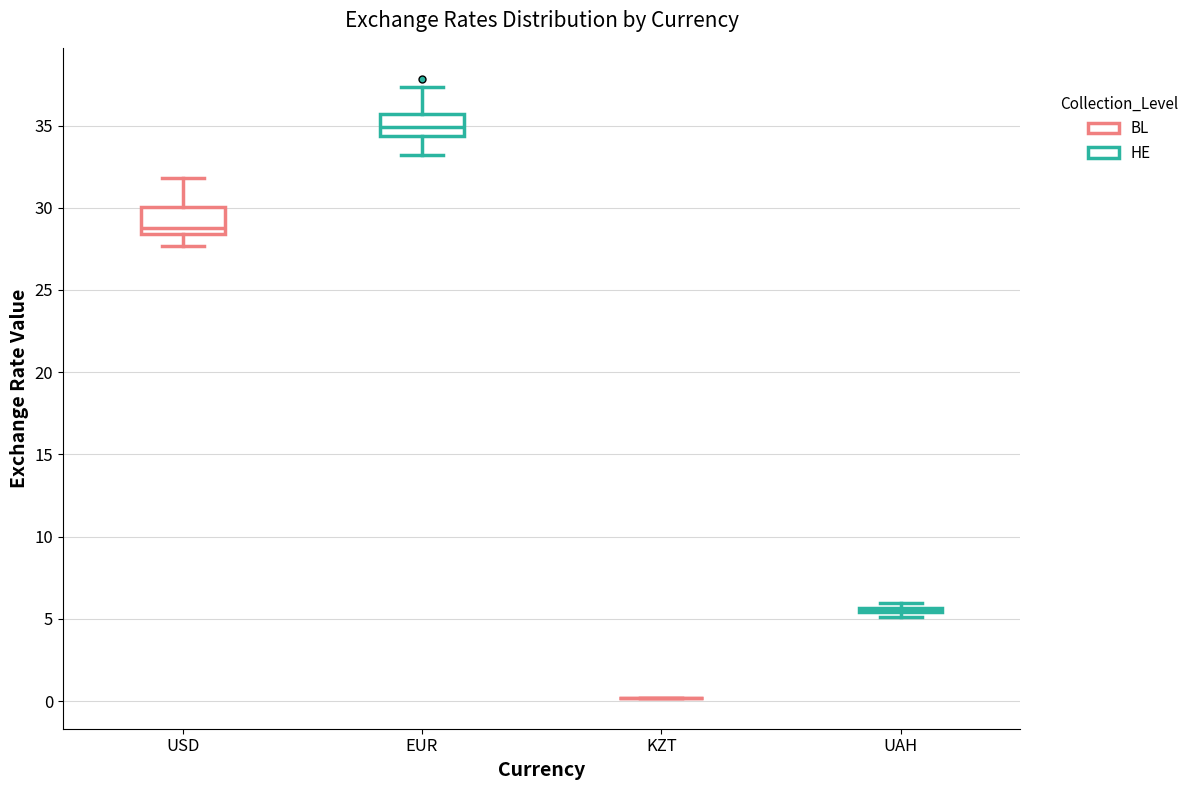

Reading left to right, transcribe this box plot: for each box, give where its median line is, the range the box spans, and where its two whiskers end, as read against the y-axis. The values are not printed on the chart, so give them approximately, as read against the axis.

USD: median 29.0, box 28.5 to 30.0, whiskers 27.5 to 32.0
EUR: median 35.0, box 34.5 to 35.5, whiskers 33.0 to 37.5
KZT: box collapsed to a line at 0.0, whiskers 0.0 to 0.0
UAH: box collapsed to a line at 5.5, whiskers 5.0 to 6.0